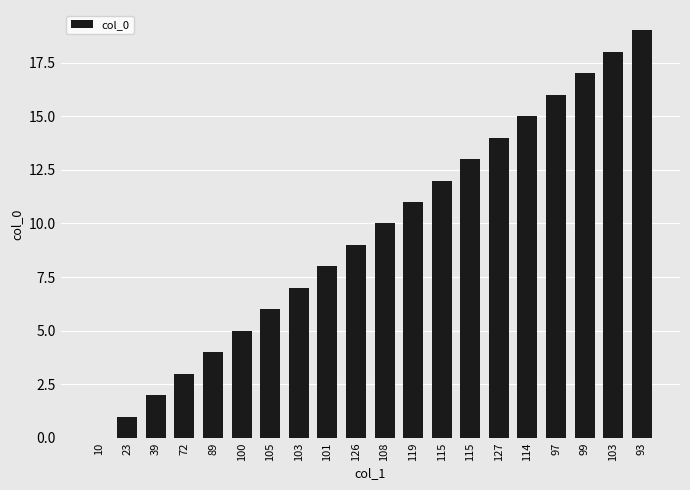

At which category does the chart reach its minimum across all series?

10